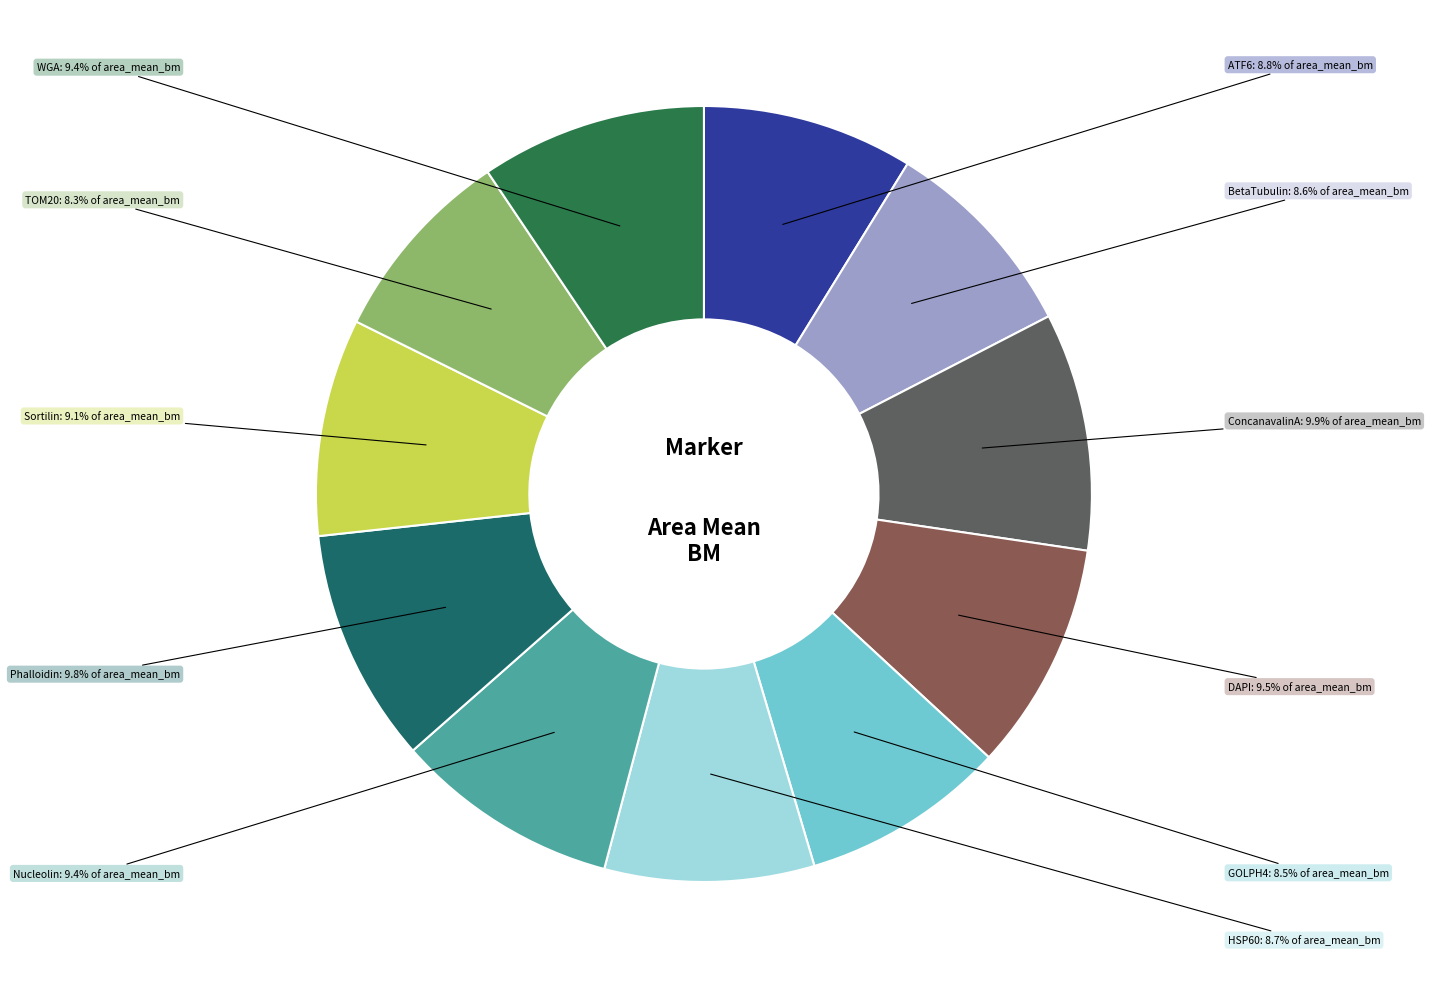

Does any single category account for the majority?

No